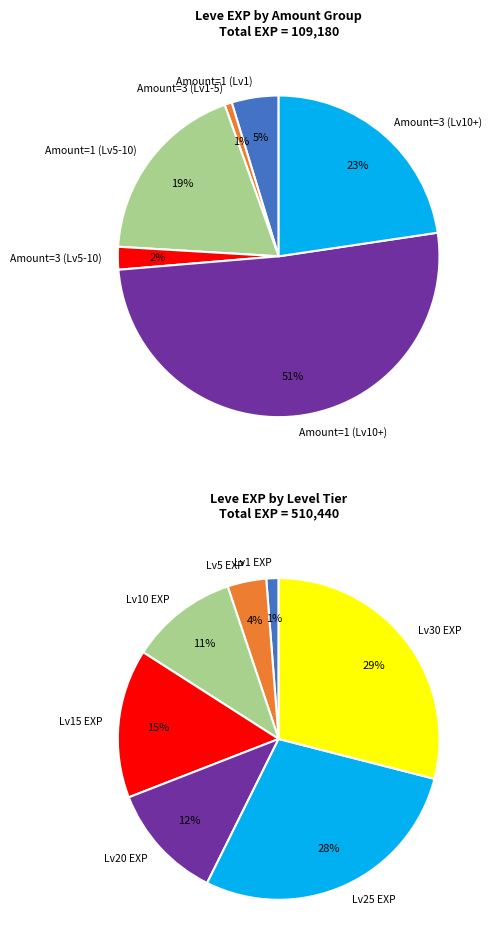

True or false: 10 (Using Arcane) accounts for 22% of the total.

False